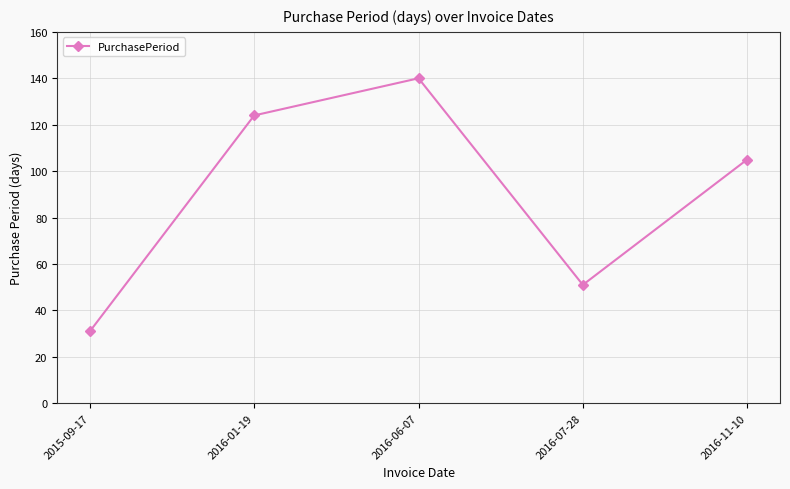

List the labels in order of value, smallest first.

2015-09-17, 2016-07-28, 2016-11-10, 2016-01-19, 2016-06-07